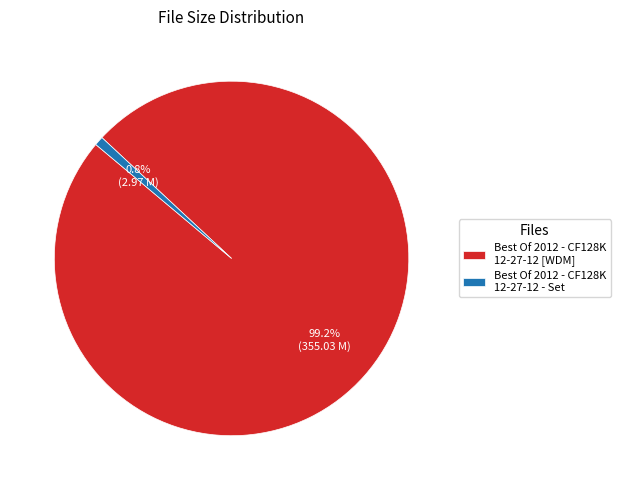

What percentage is NOT represented by Best Of 2012 - CF128K 12-27-12 - Set?

99.2%